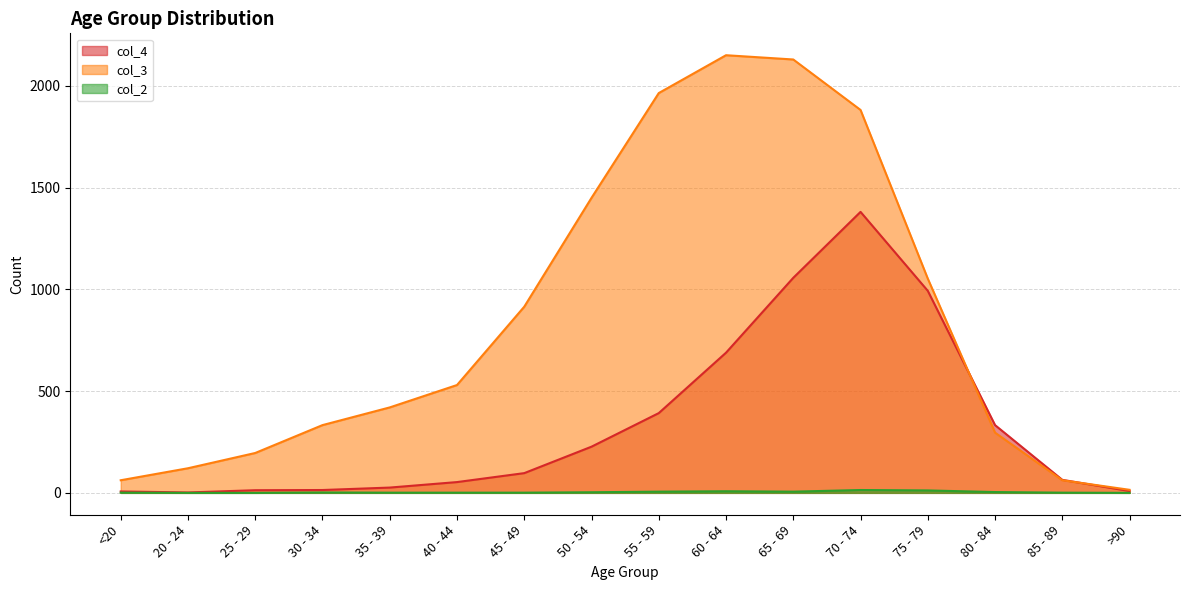

How many interior local peaks does the col_3 series have?

1